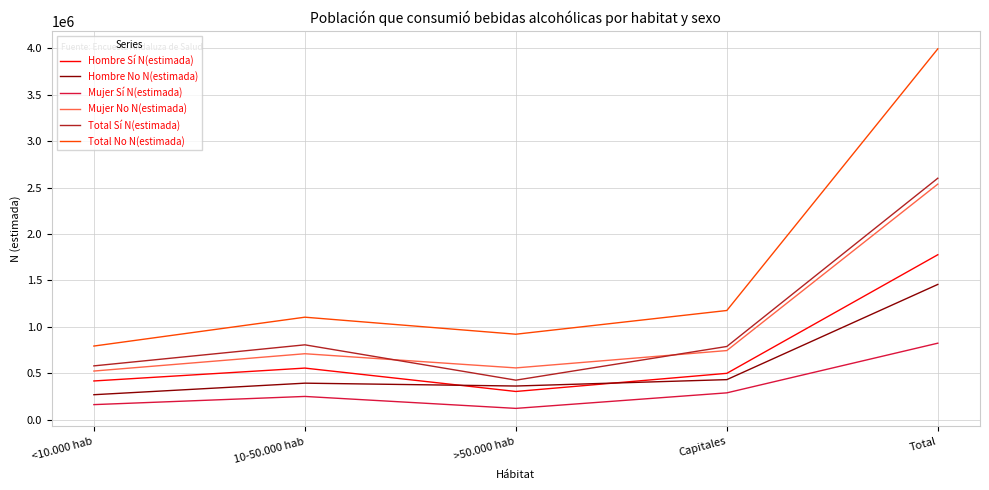

Which category has the lowest value across all series?

>50.000 hab